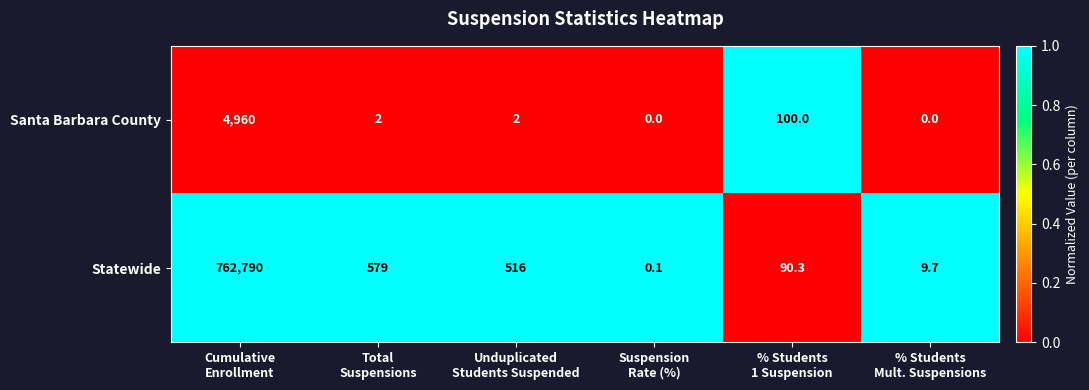

Which series changed the most between Cumulative
Enrollment and Suspension
Rate (%)?

Statewide